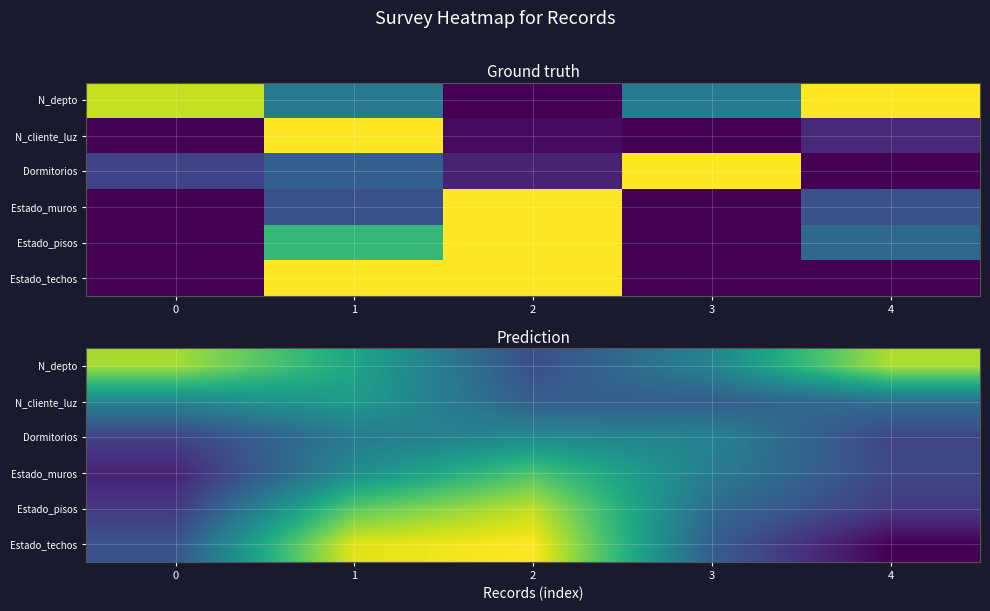

What is the minimum value for Estado_muros?

0.1